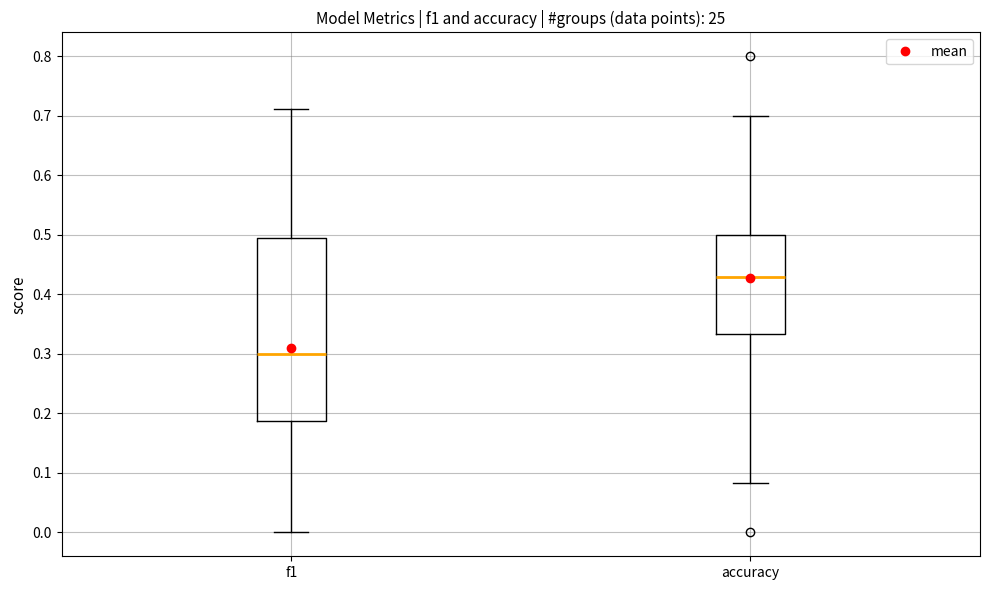

Which box is the tallest, from its lower edge to its upper edge?

f1